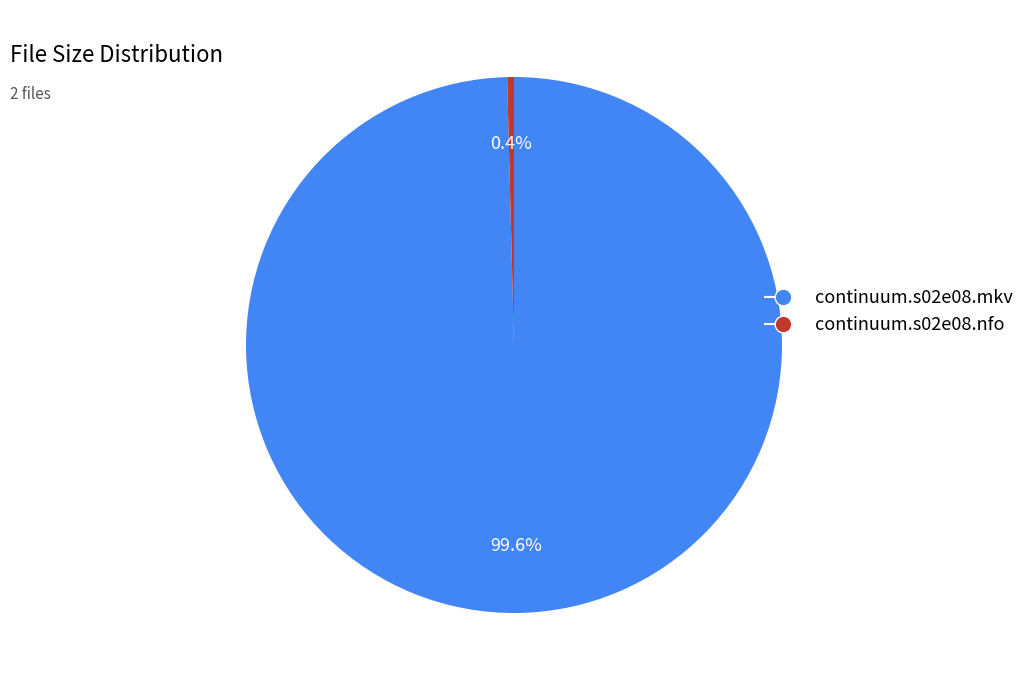

To the nearest percent, what is the average slice percentage?

50%